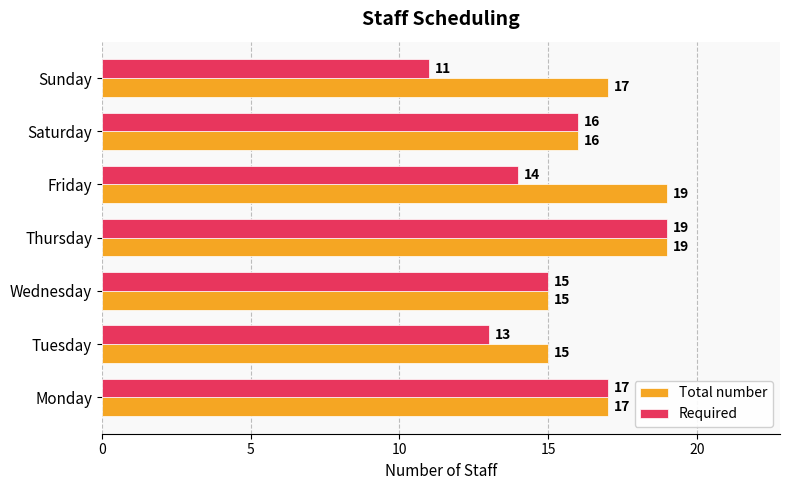

What value does the Total number series have at Friday?

19.0